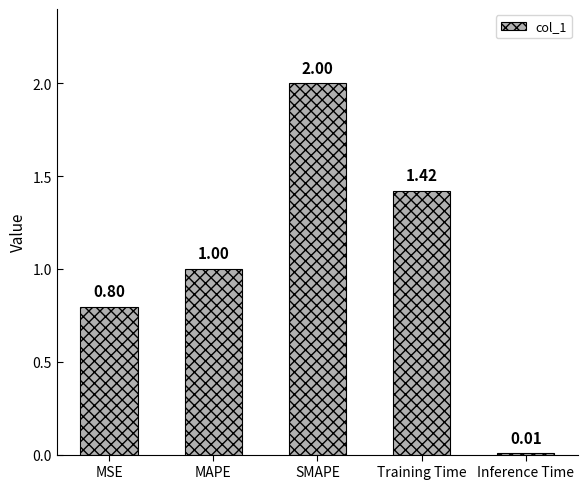

Count the number of categories in the chart.

5